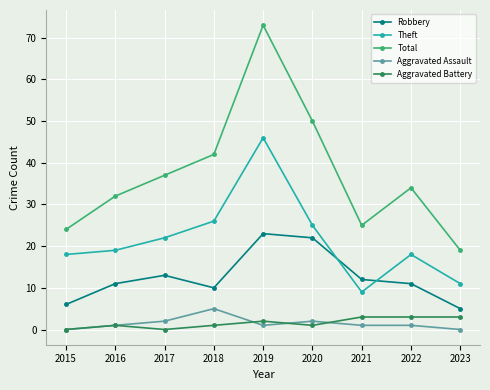

What is the value of the Theft point at the 6th from the left?

25